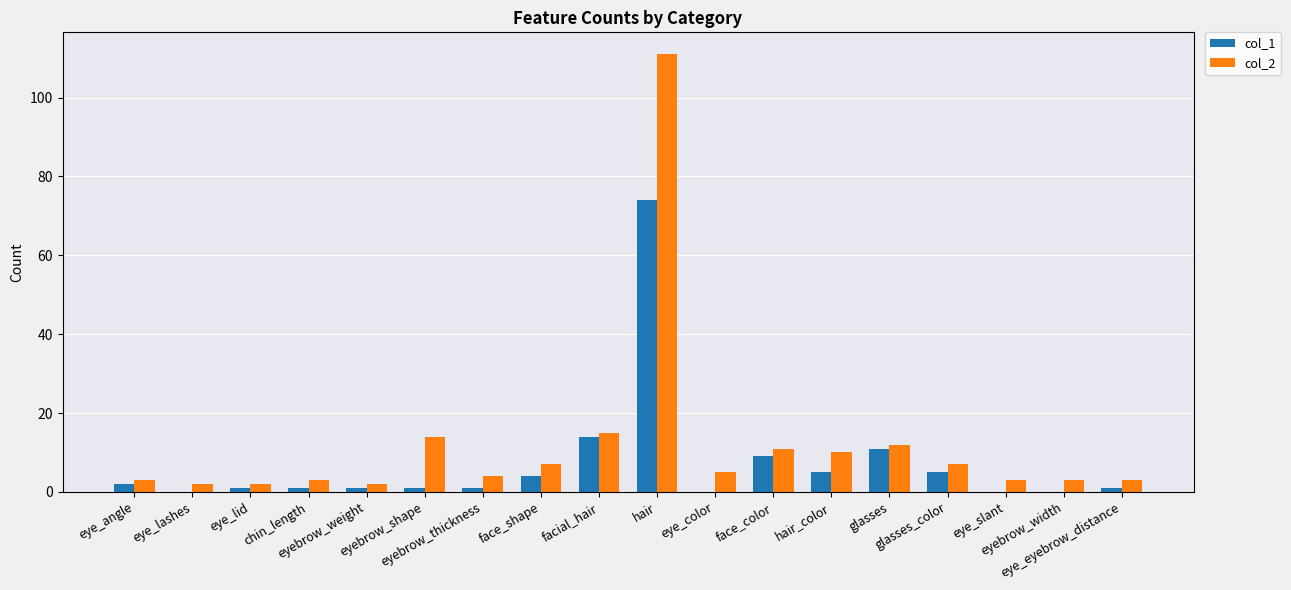

Reading right to left, transcribe all the data shown in this chart.

col_1: eye_eyebrow_distance=1	eyebrow_width=0	eye_slant=0	glasses_color=5	glasses=11	hair_color=5	face_color=9	eye_color=0	hair=74	facial_hair=14	face_shape=4	eyebrow_thickness=1	eyebrow_shape=1	eyebrow_weight=1	chin_length=1	eye_lid=1	eye_lashes=0	eye_angle=2
col_2: eye_eyebrow_distance=3	eyebrow_width=3	eye_slant=3	glasses_color=7	glasses=12	hair_color=10	face_color=11	eye_color=5	hair=111	facial_hair=15	face_shape=7	eyebrow_thickness=4	eyebrow_shape=14	eyebrow_weight=2	chin_length=3	eye_lid=2	eye_lashes=2	eye_angle=3